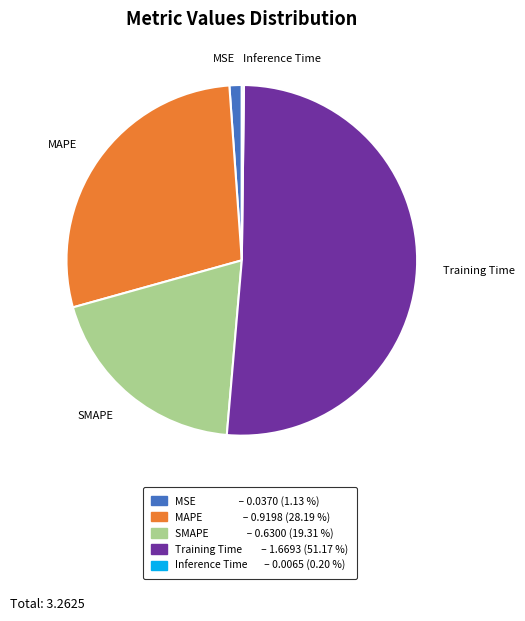

Between Training Time and MAPE, which is larger?

Training Time